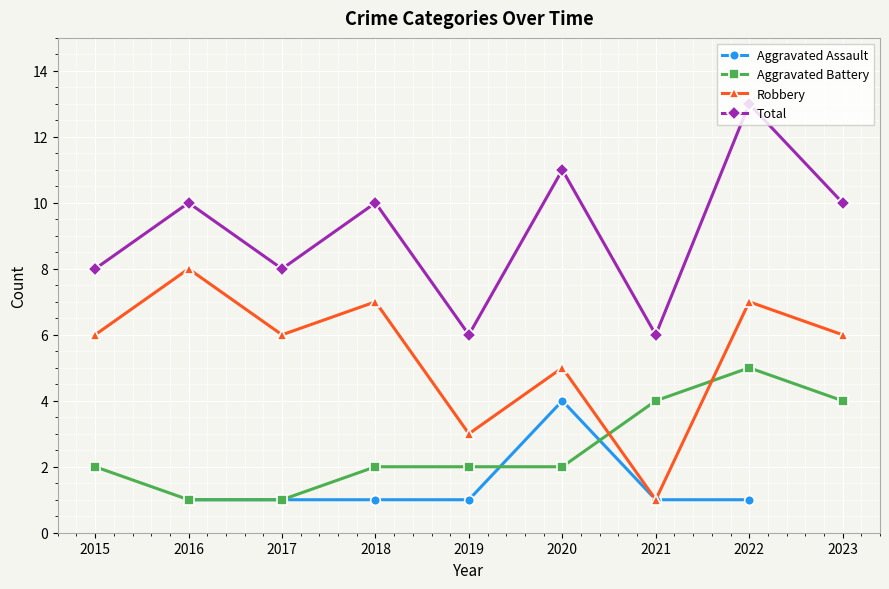

True or false: Total and Aggravated Battery cross at least once.

False